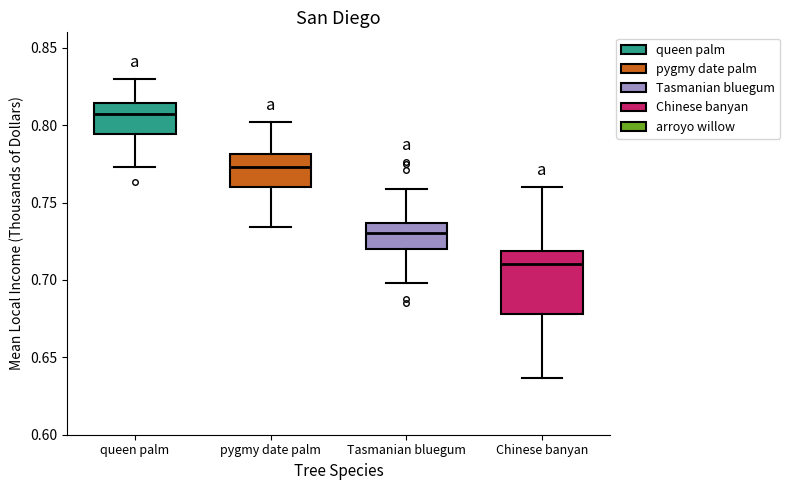

Where does the median line of the box for Tasmanian bluegum sit on the y-axis? The values are not printed on the chart, so give them approximately, as read against the axis.

0.730